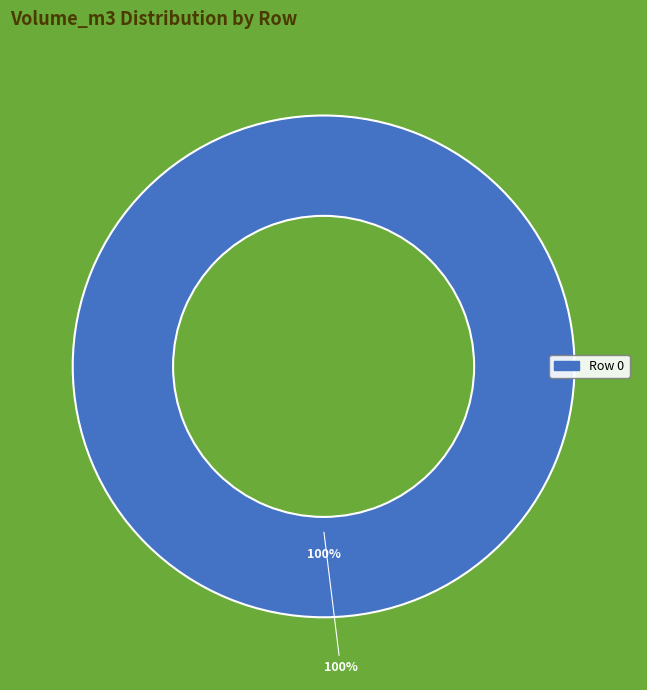

What is the largest slice in the pie chart?

Row 0